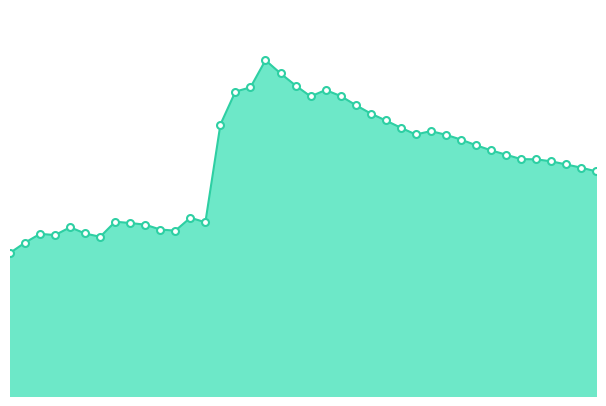

Rank the categories by value from highest to lowest.

17, 18, 19, 16, 21, 15, 22, 20, 23, 24, 25, 14, 26, 28, 27, 29, 30, 31, 32, 33, 34, 35, 36, 37, 38, 39, 12, 7, 13, 8, 9, 4, 10, 11, 5, 2, 3, 6, 1, 0